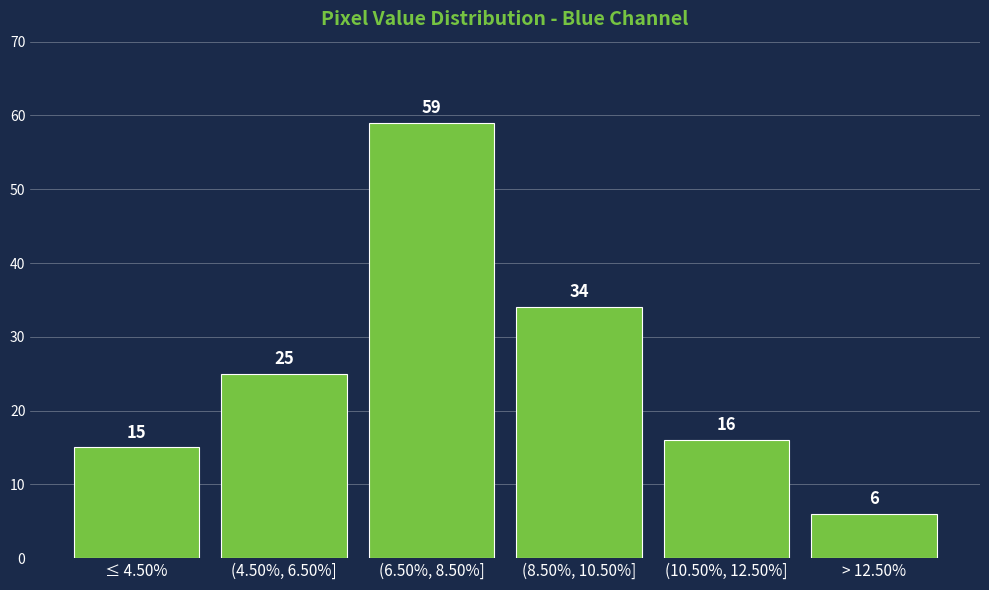

Reading left to right, extract all data points from this chart.

15	25	59	34	16	6